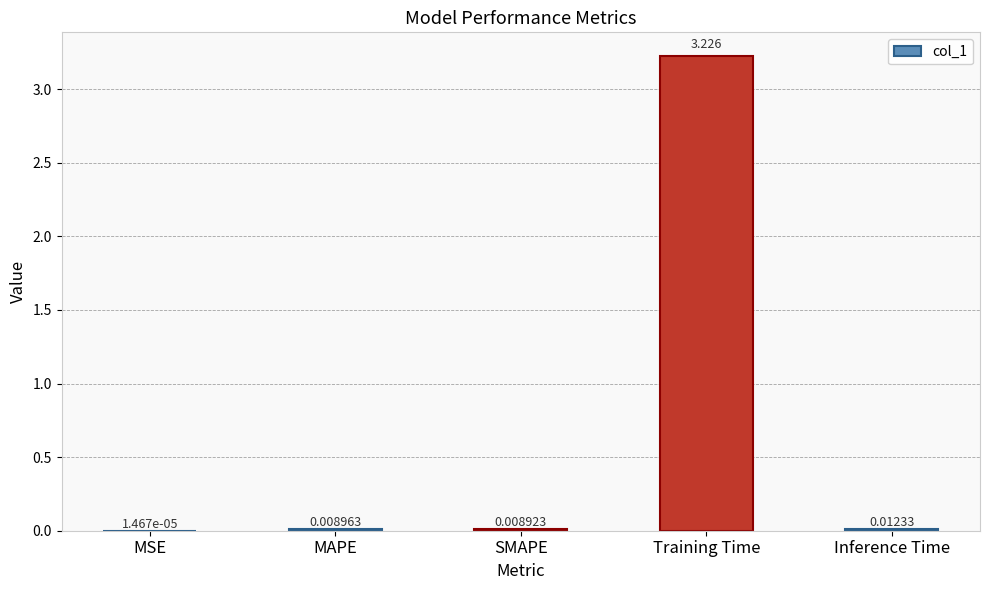

Between Training Time and Inference Time, which is larger?

Training Time